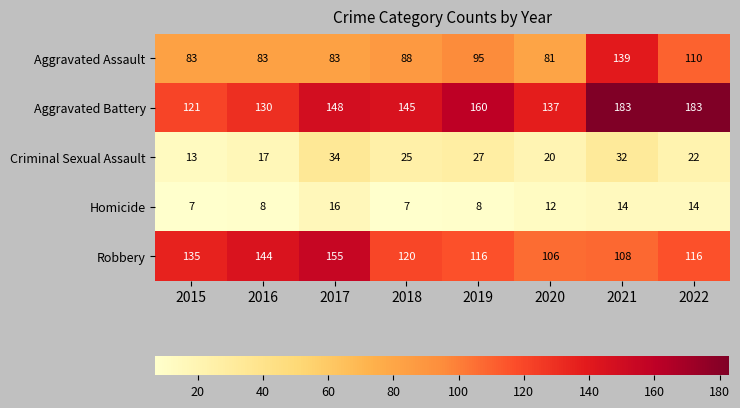

What value does the Aggravated Battery series have at 2020?

137